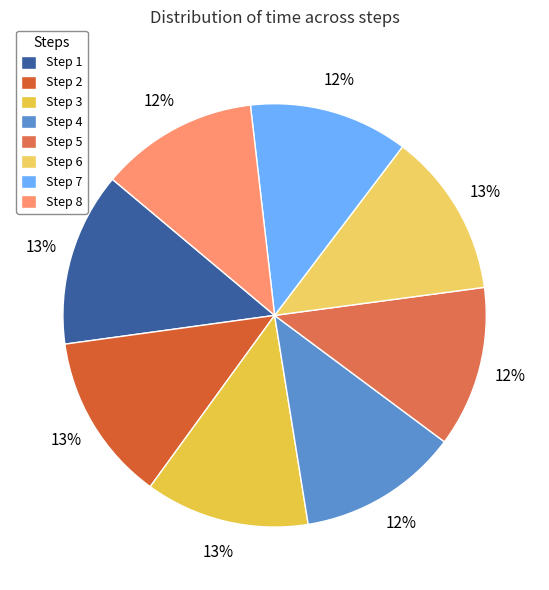

Rank the categories by value from highest to lowest.

1, 2, 6, 3, 5, 4, 7, 8